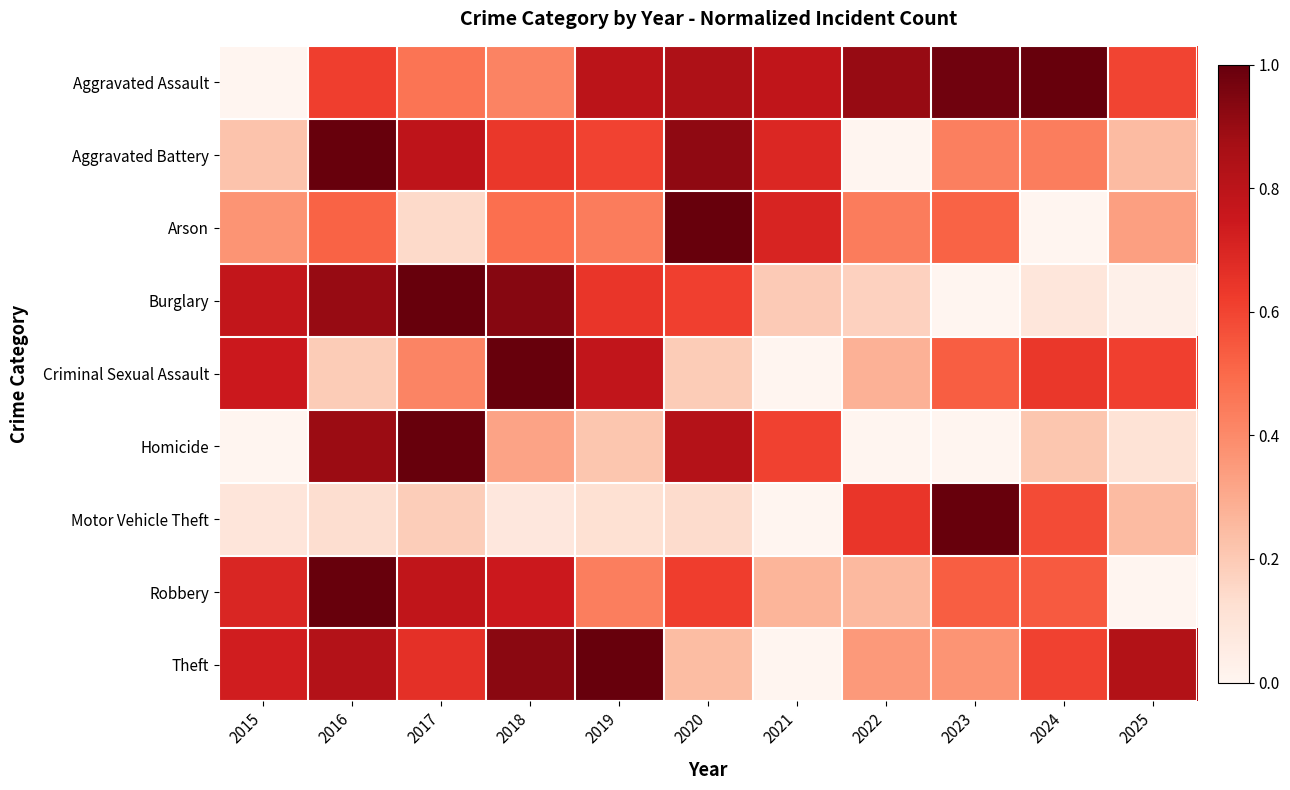

At 2023, list the series in order from smallest to largest.

Burglary, Homicide, Theft, Aggravated Battery, Arson, Criminal Sexual Assault, Robbery, Aggravated Assault, Motor Vehicle Theft